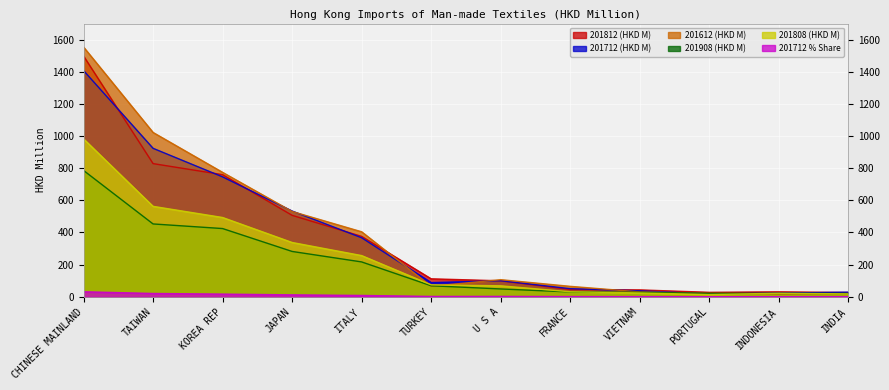

What is the label of the 4th point from the left?

JAPAN